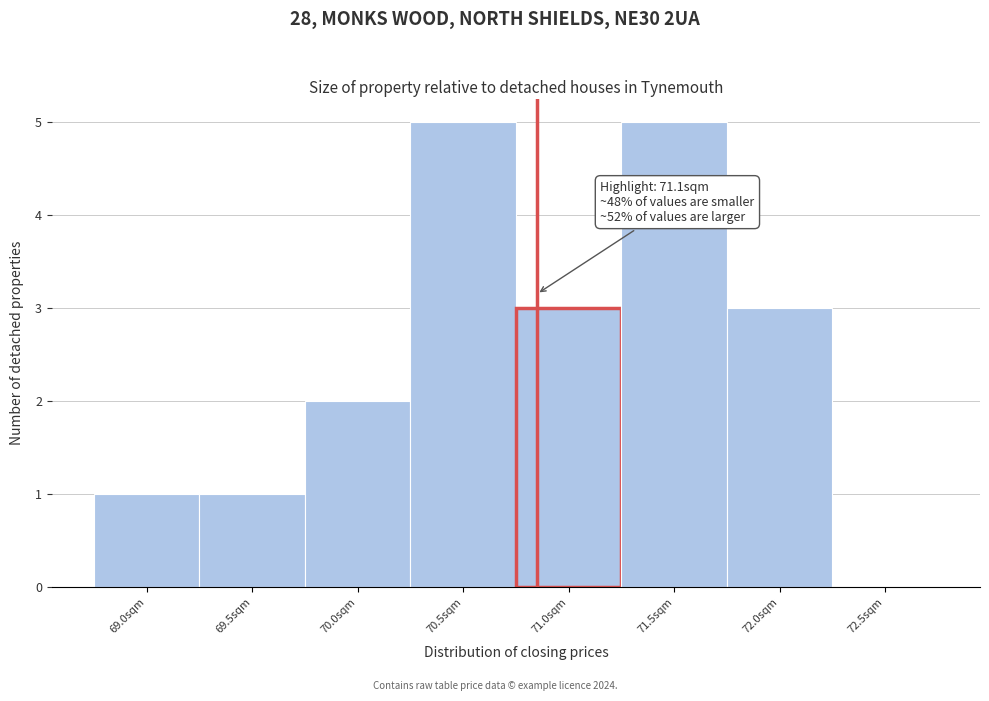

Reading left to right, transcribe all the data shown in this chart.

69.0sqm=1	69.5sqm=1	70.0sqm=2	70.5sqm=5	71.0sqm=3	71.5sqm=5	72.0sqm=3	72.5sqm=0